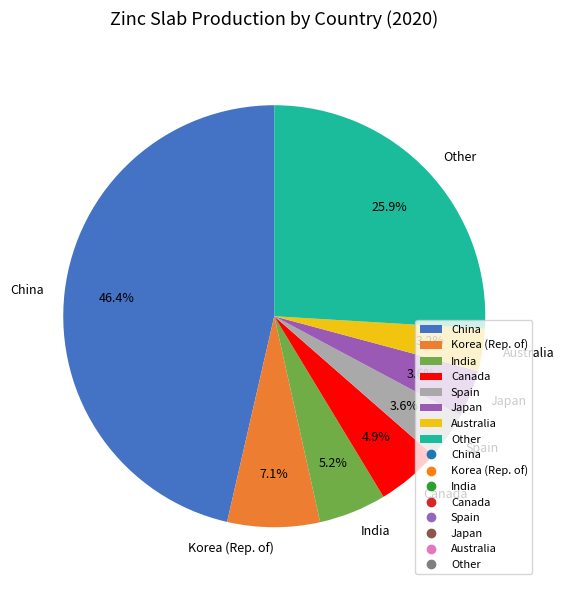

Is it true that China is 63% of the pie?

False